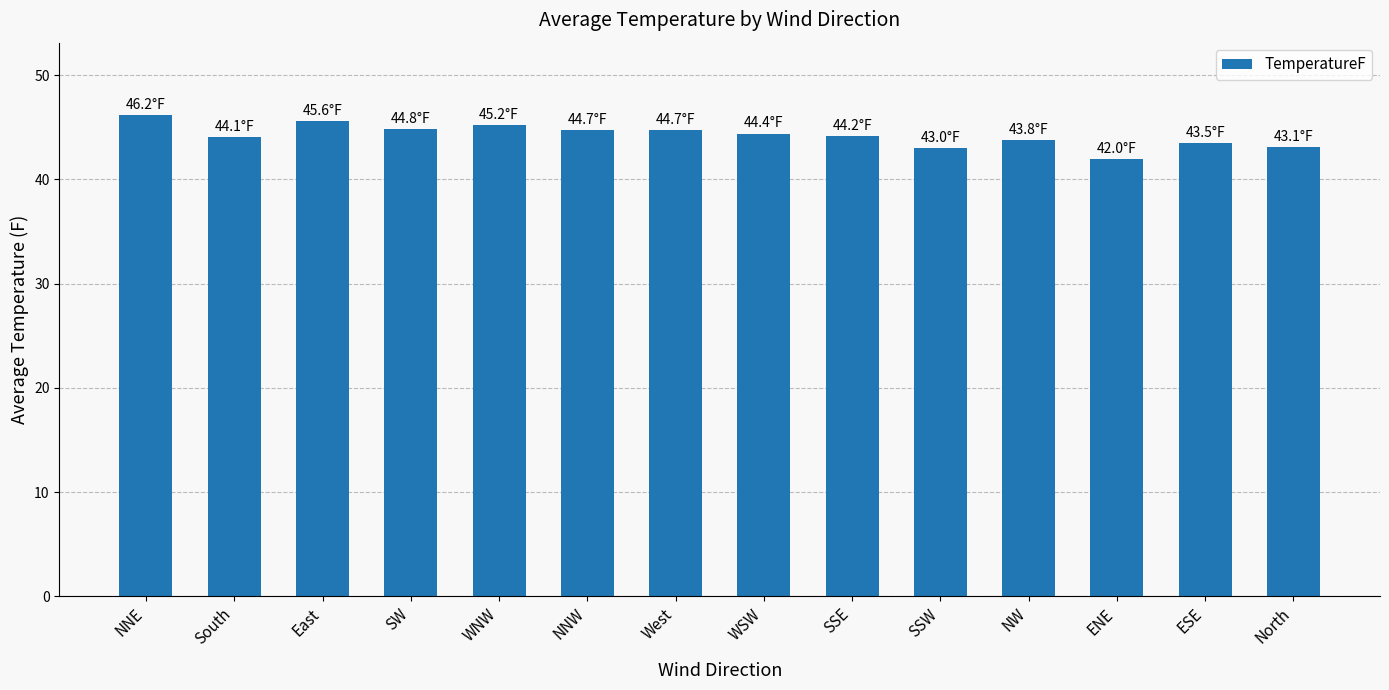

The chart shows a value of 42.0 at ENE. True or false?

True